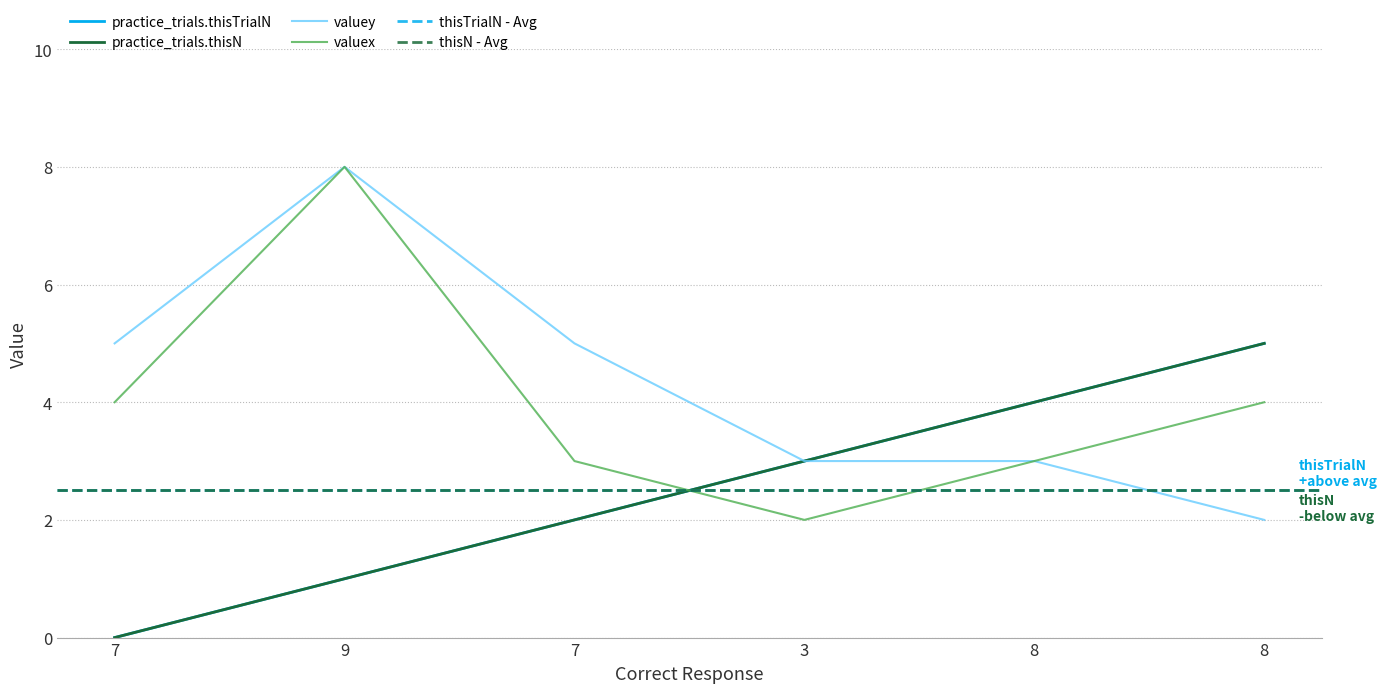

Which series has the largest total across all categories?

valuey